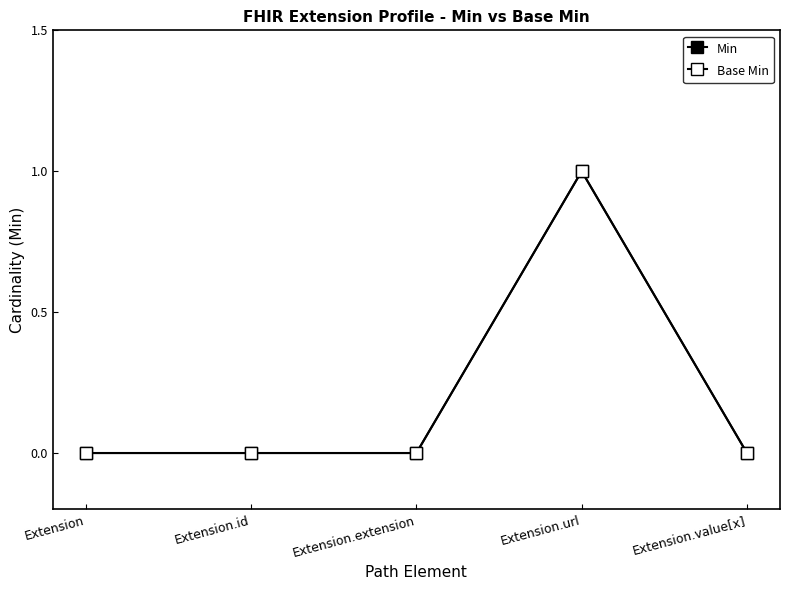

Reading left to right, what are all the values shown in this chart?

Min: Extension=0	Extension.id=0	Extension.extension=0	Extension.url=1	Extension.value[x]=0
Base Min: Extension=0	Extension.id=0	Extension.extension=0	Extension.url=1	Extension.value[x]=0